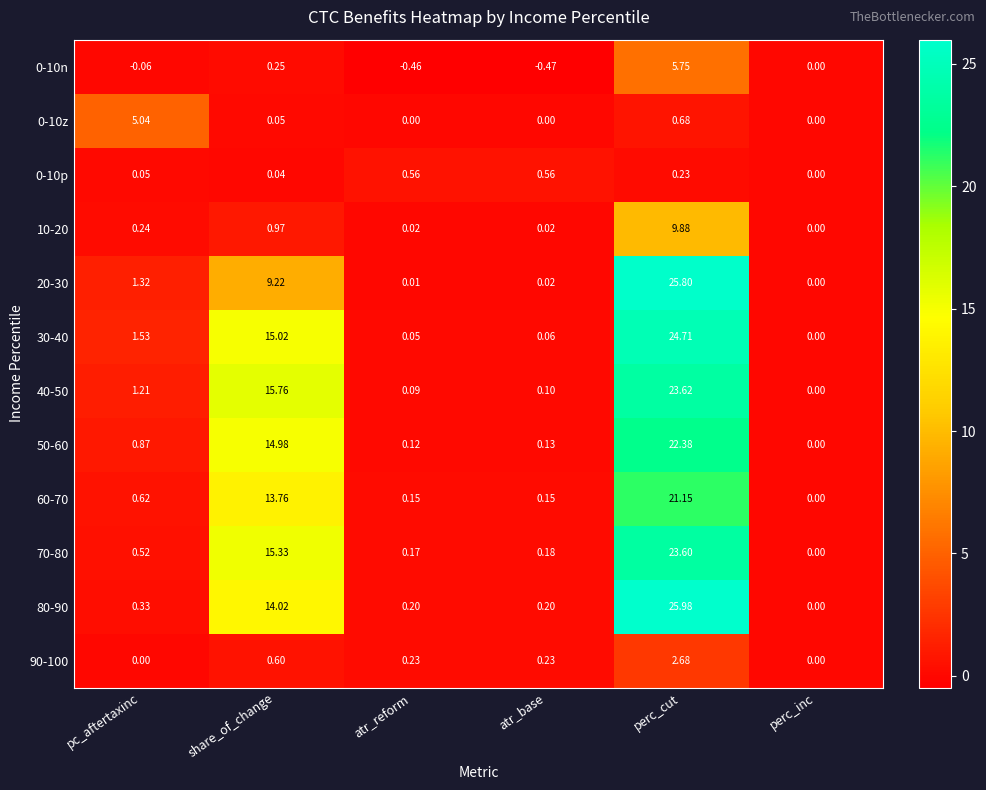

At which category is the sum across all series the highest?

perc_cut